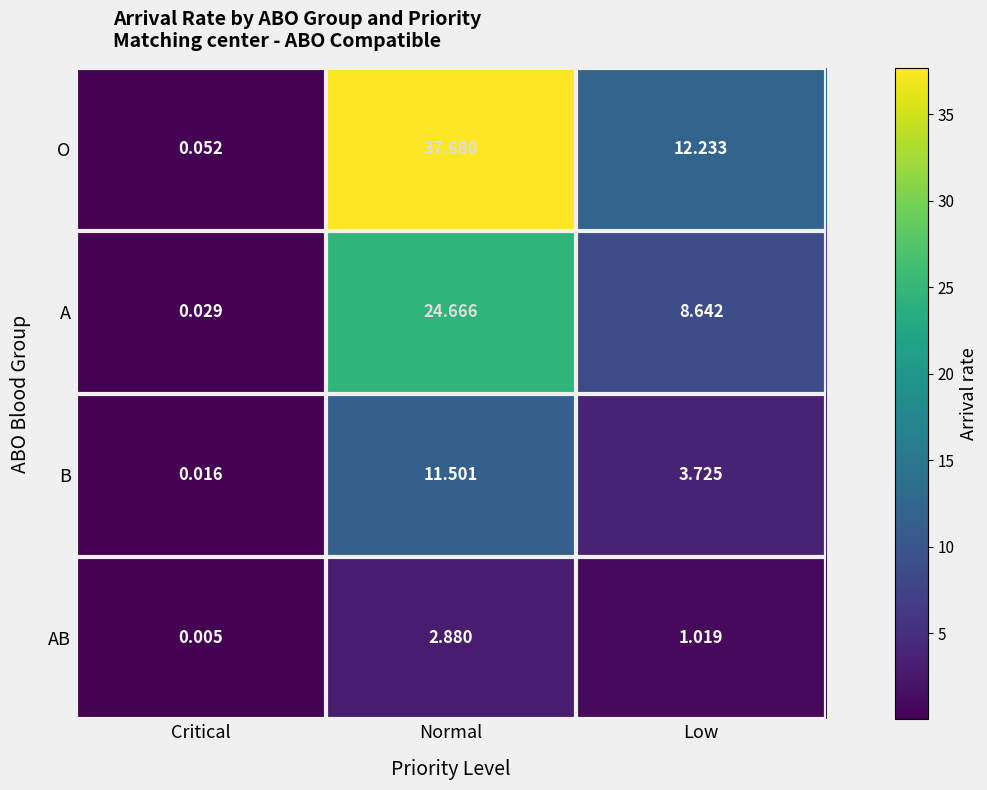

At Low, list the series in order from smallest to largest.

AB, B, A, O